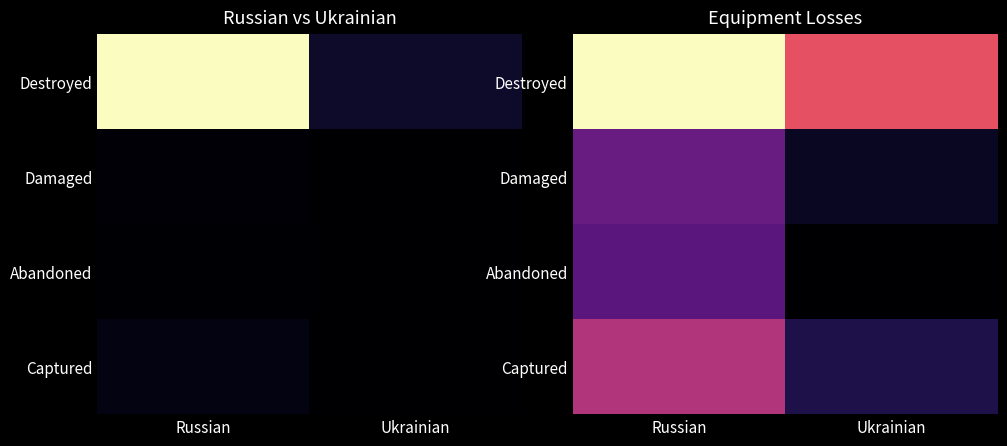

What is the sum of all Destroyed values?

27.3